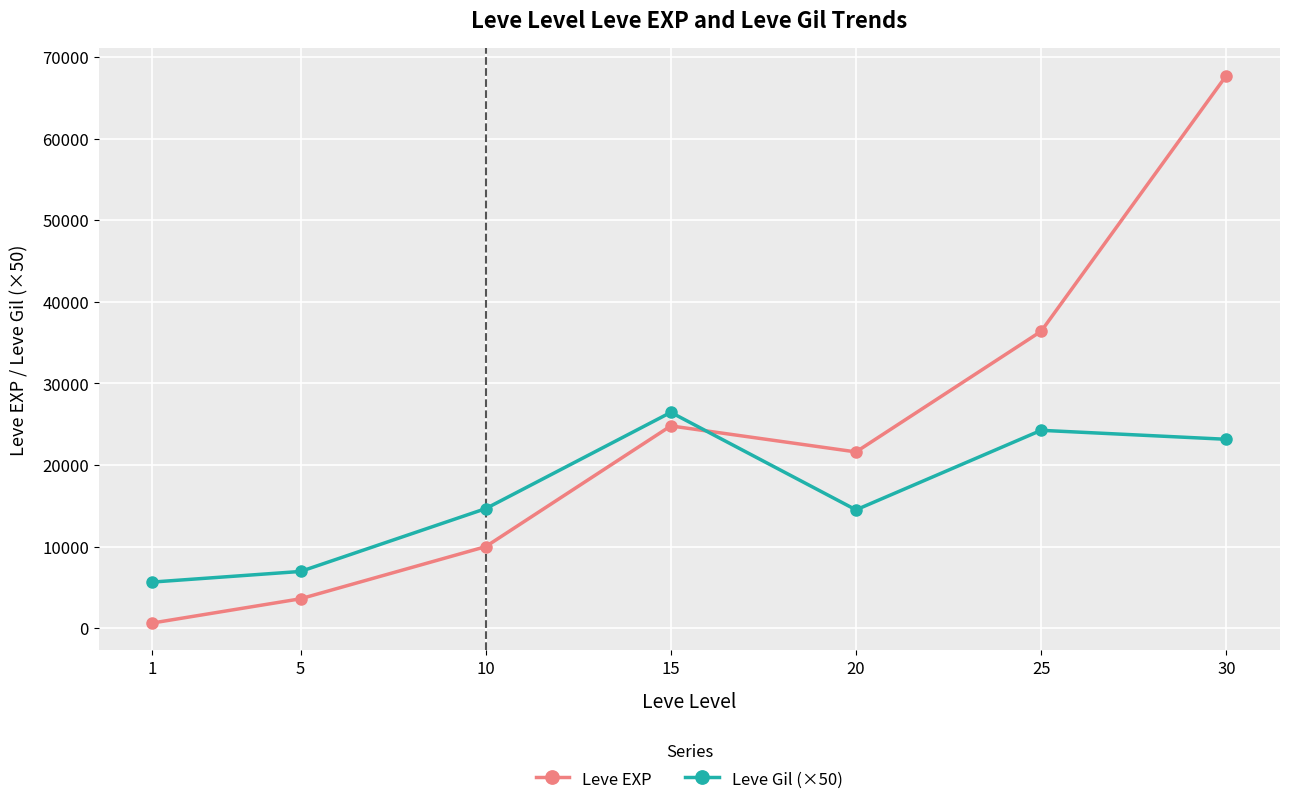

Count the number of data series in this chart.

2